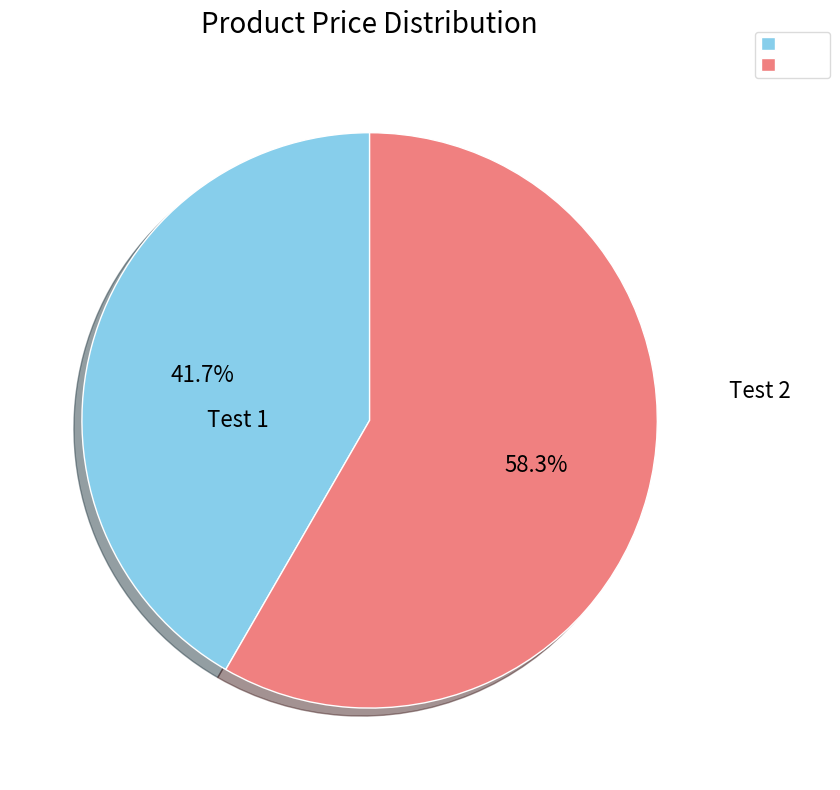

What percentage is the Test 2 slice, to the nearest percent?

58%